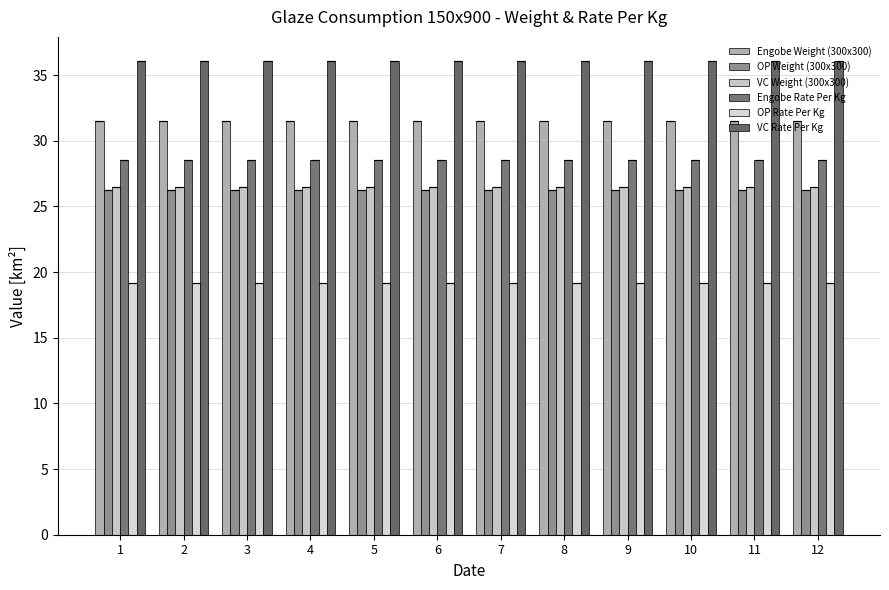

Is it true that Engobe Weight (300x300) equals 31.5 at 1?

True